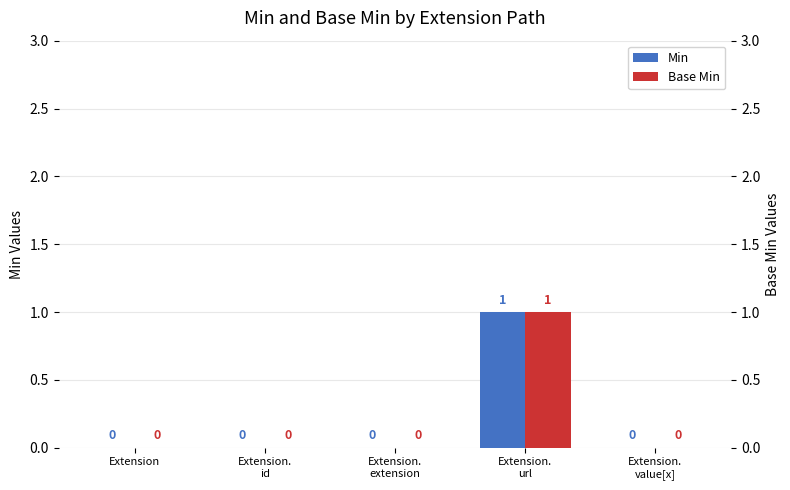

What are all the series names shown in the legend?

Min, Base Min